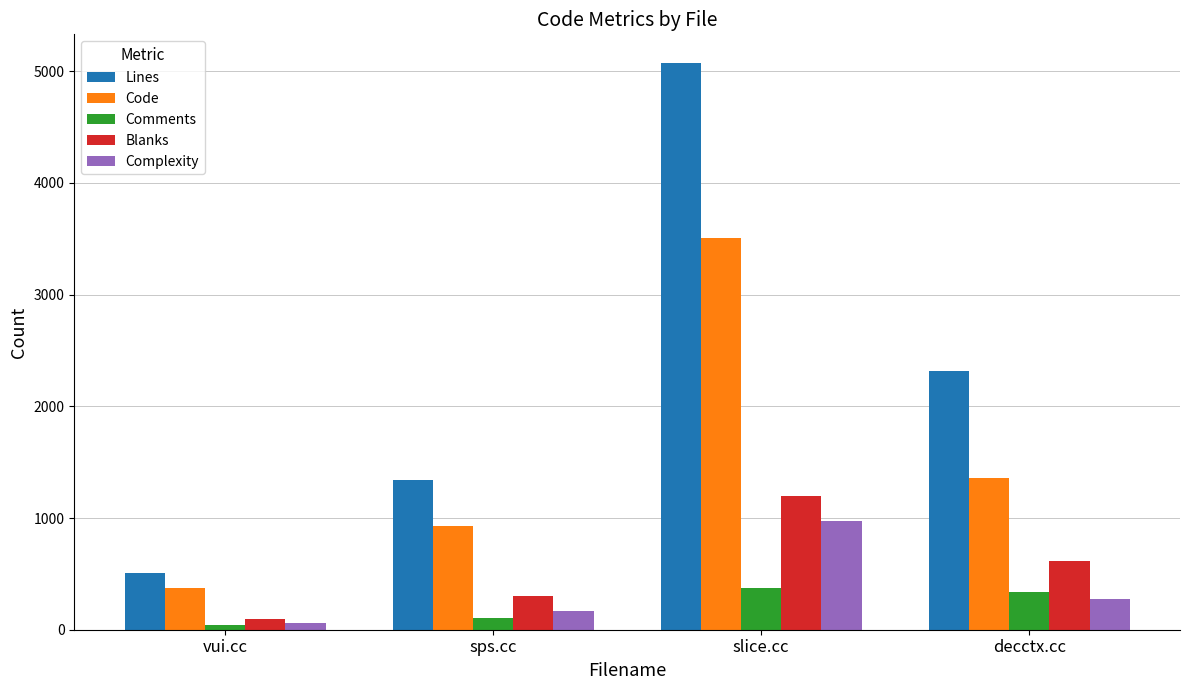

How many series are shown in this chart?

5